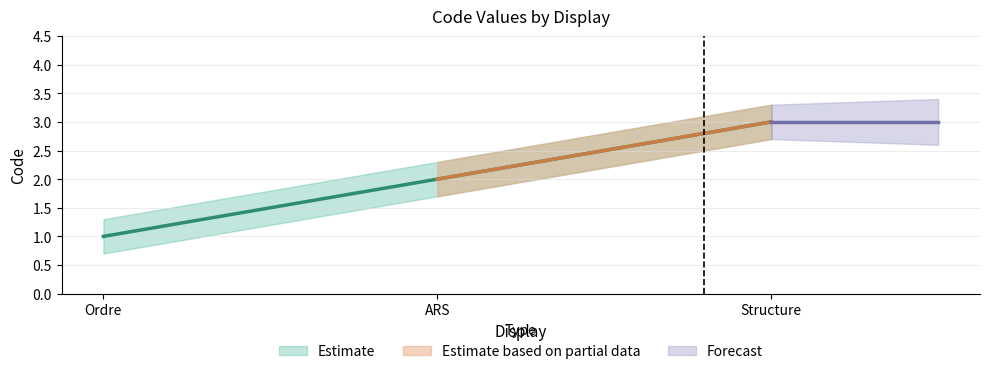

What is the sum of the Code_upper values at ARS and Ordre?

3.6